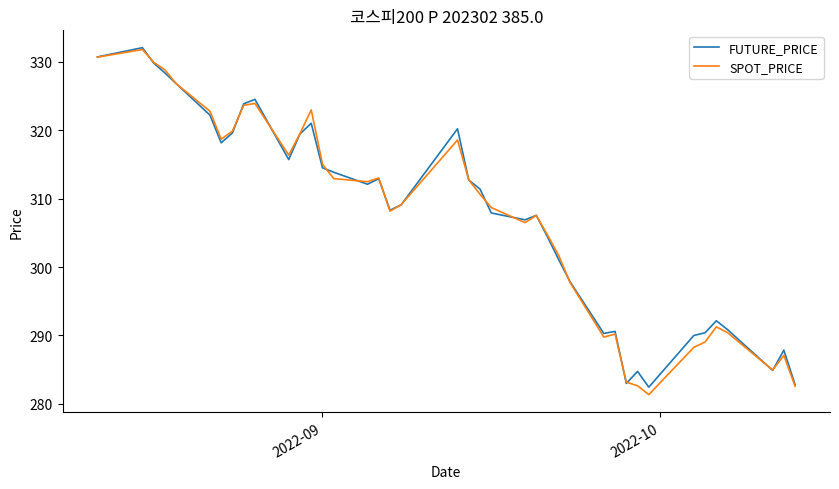

What is the smallest value displayed?

281.4